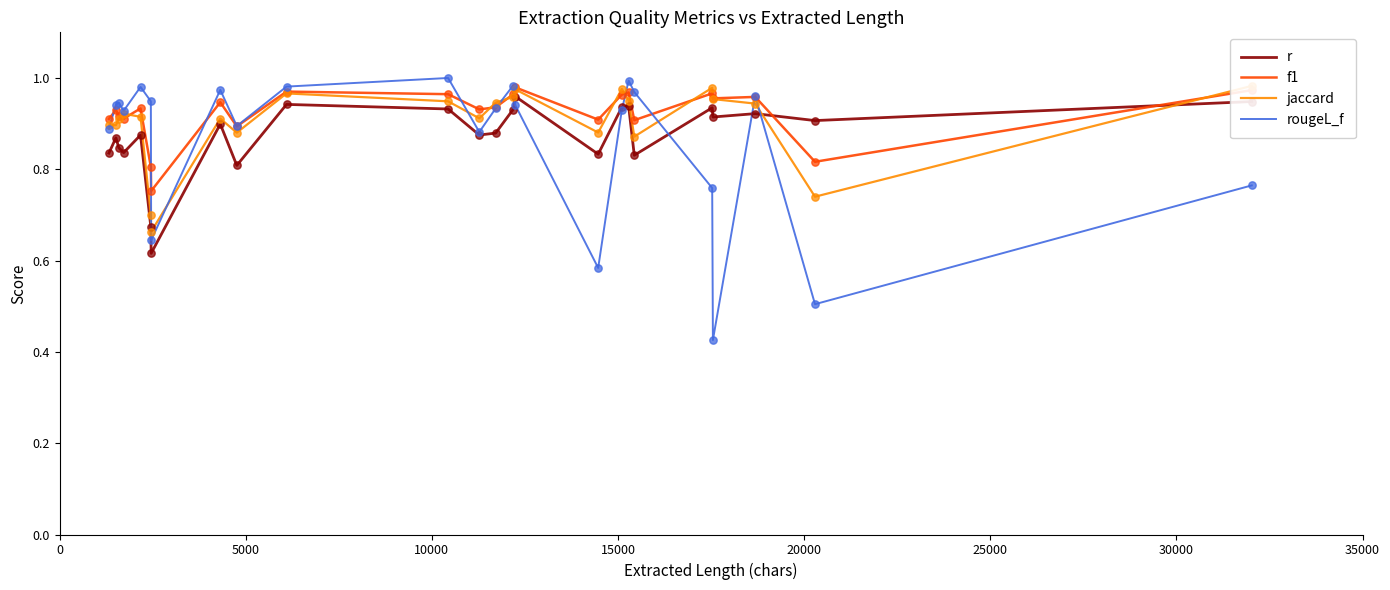

Which series reaches the maximum Y coordinate?

rougeL_f